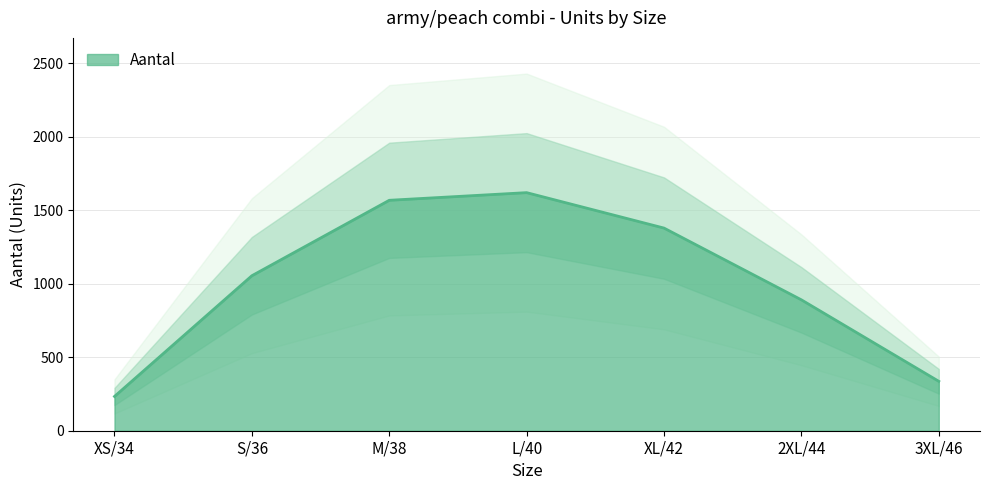

What is the difference between the maximum and minimum values?

1386